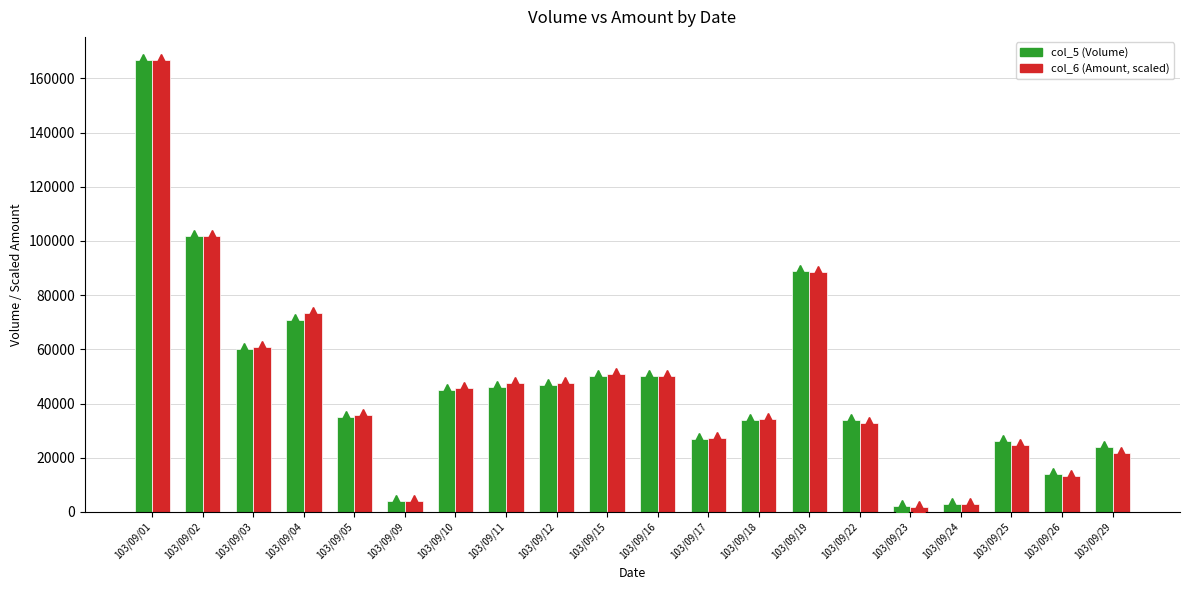

What is the minimum value shown in the chart?

1945.2